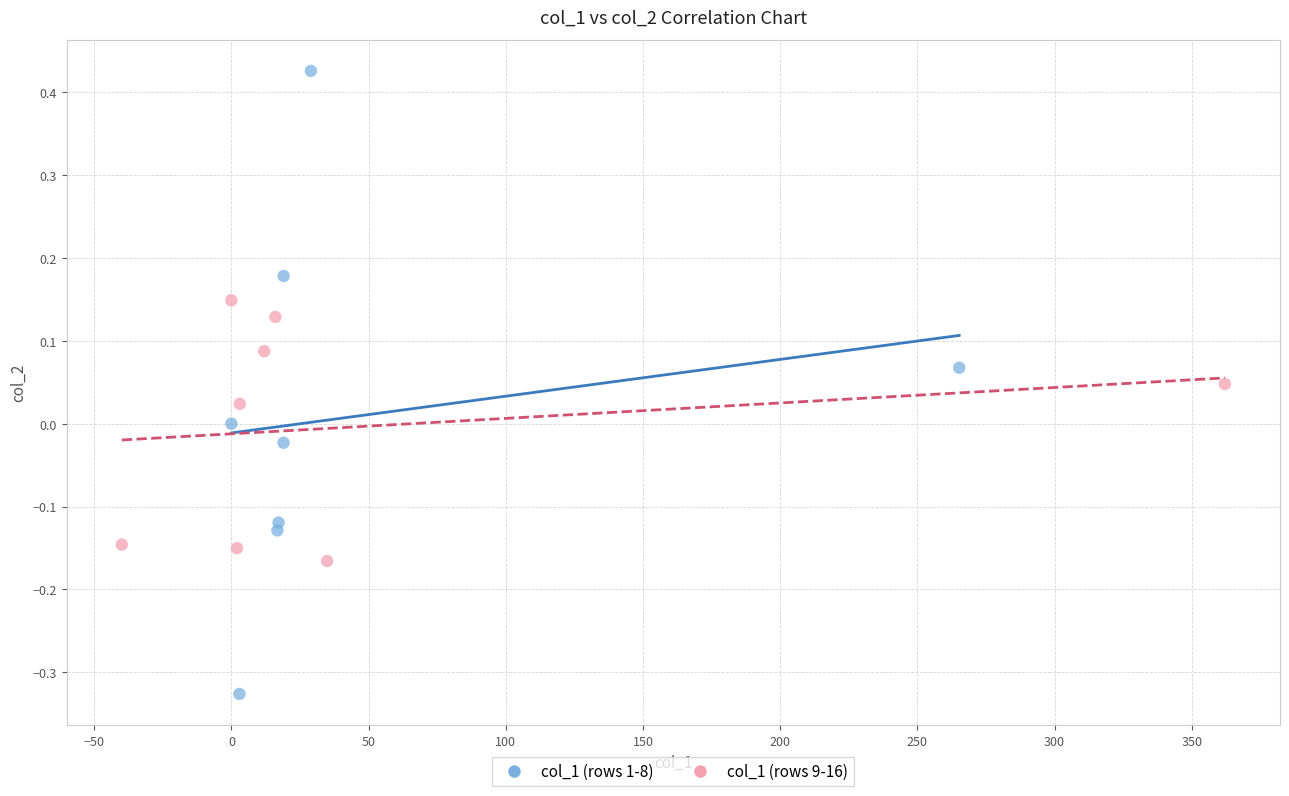

Which series contains the highest Y value?

col_1 (rows 1-8)